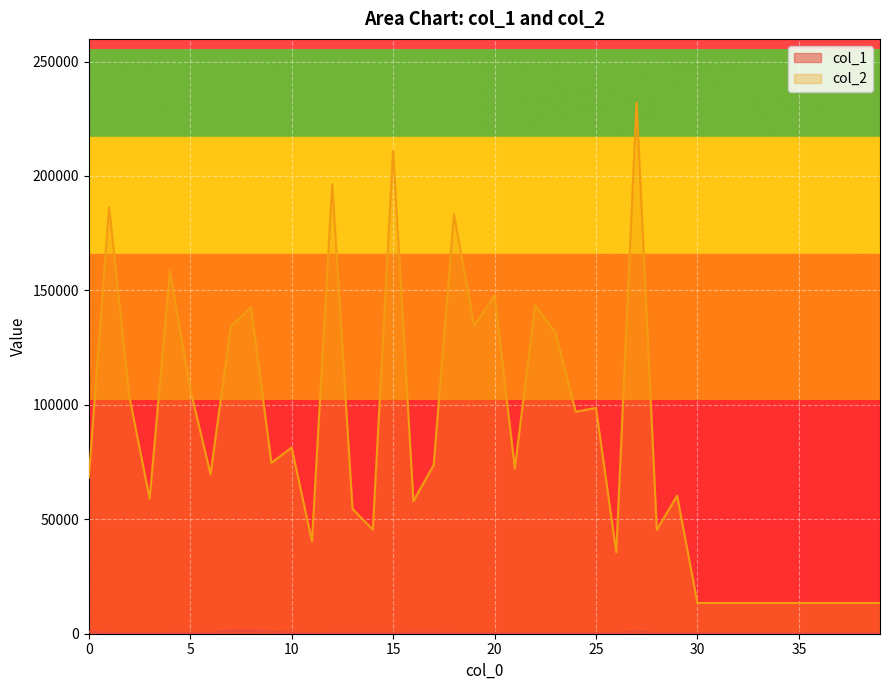

True or false: col_2 and col_1 intersect in this chart.

False